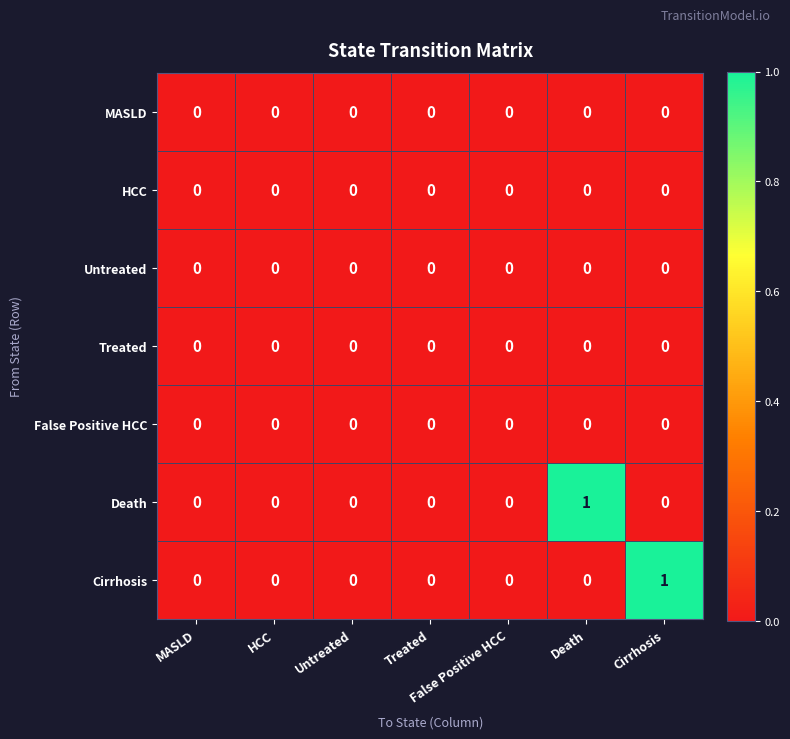

Which category has the highest value in the Death series?

Death